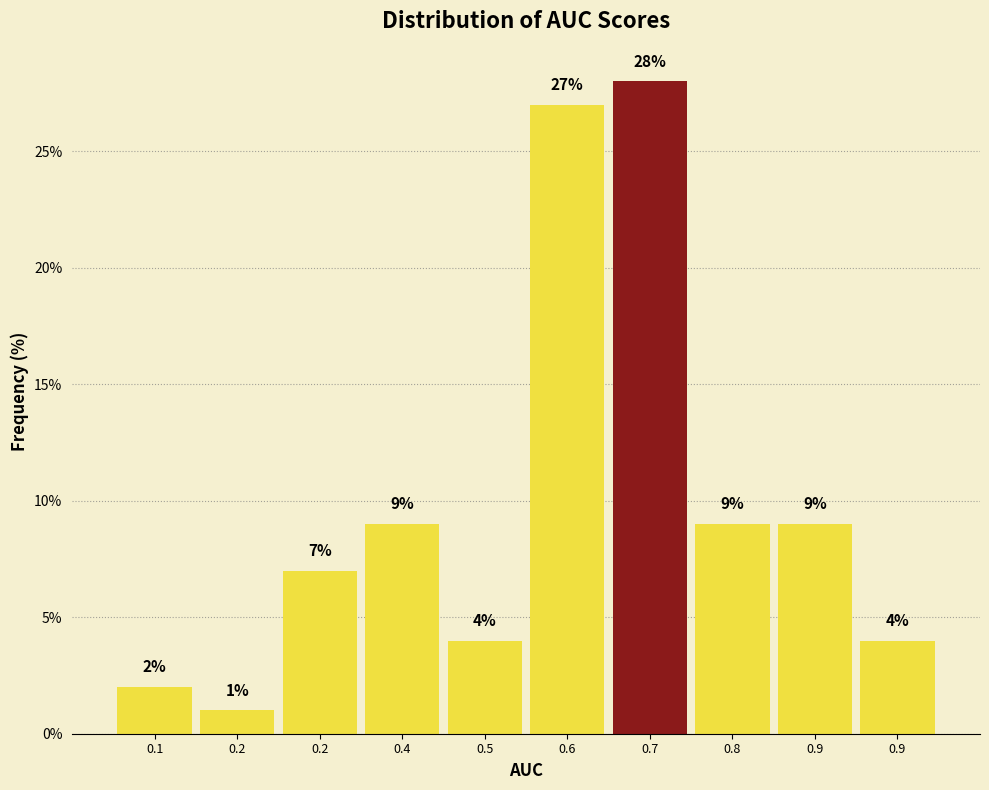

How many bars are there in total?

10